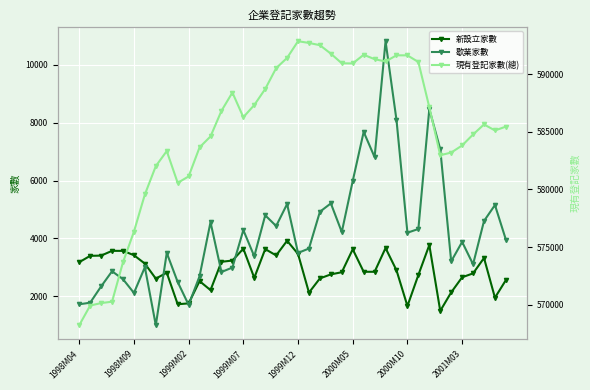

Where does the 新設立家數 series first go above 2848?

1998M04